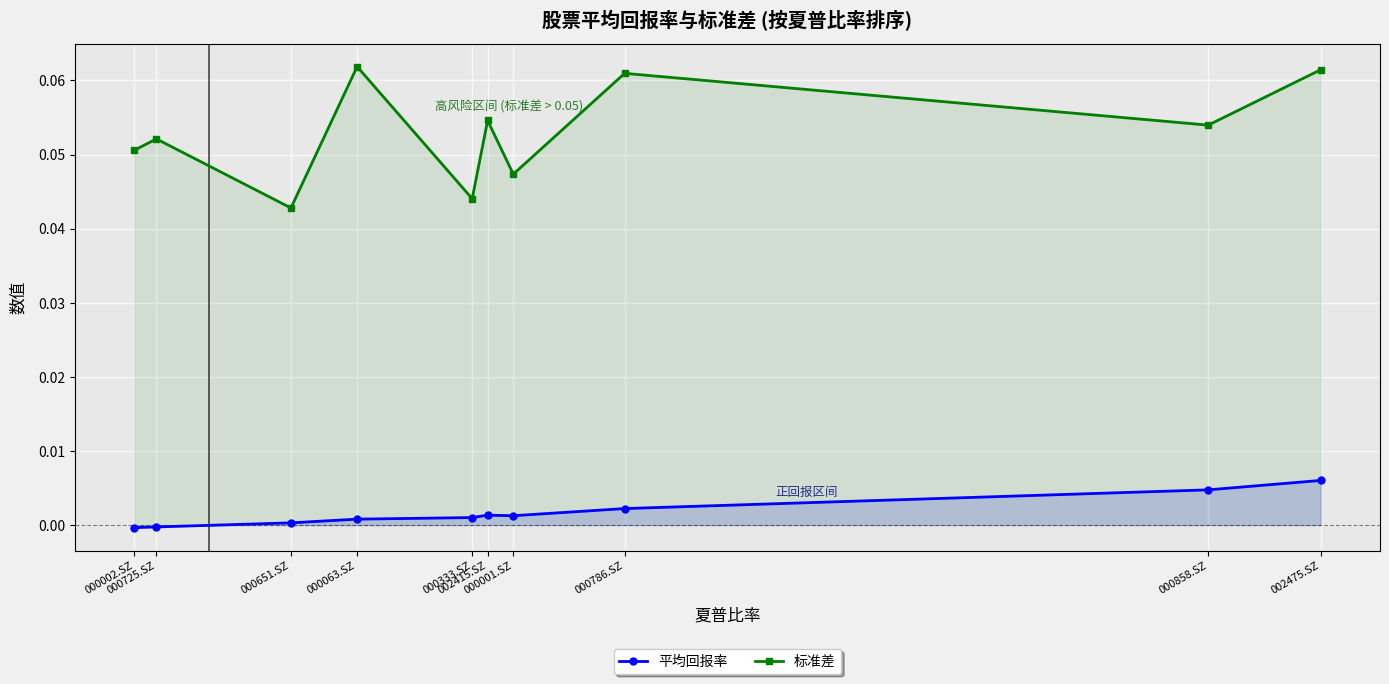

Reading right to left, what are all the values shown in this chart?

平均回报率: -0.0	-0.0	0.0	0.0	0.0	0.0	0.0	0.0	0.0	0.0
标准差: 0.1	0.1	0.0	0.1	0.0	0.1	0.0	0.1	0.1	0.1